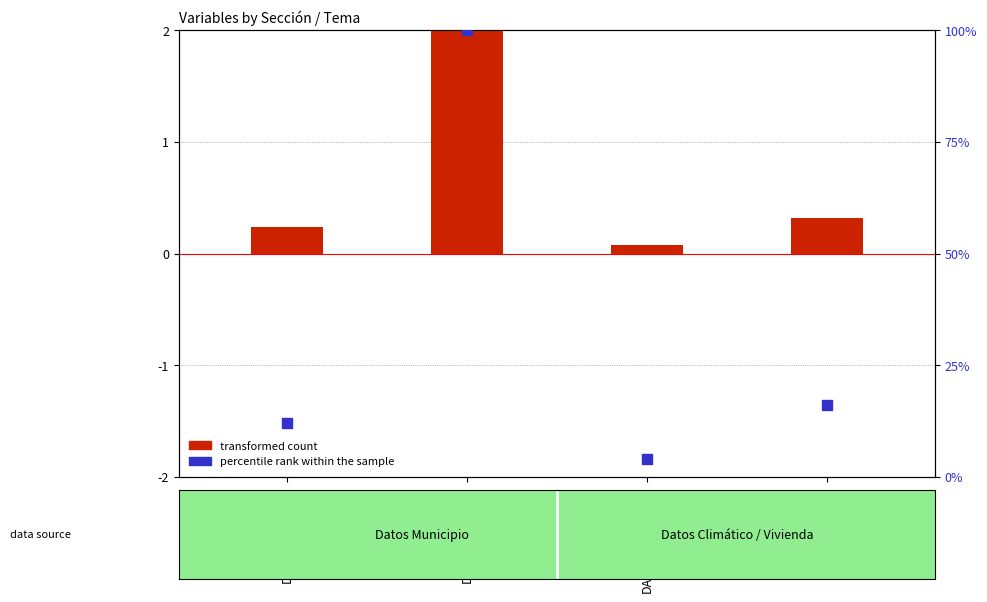

Which series has the widest spread of Y values?

percentile rank within the sample